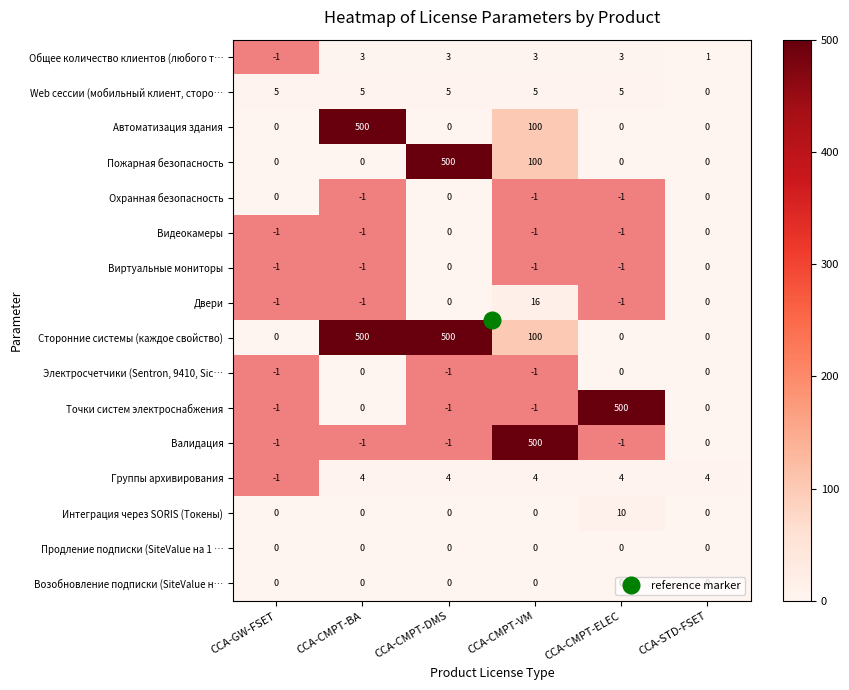

True or false: Web сессии (мобильный клиент, сторо… has a value of 5.0 at CCA-GW-FSET.

True